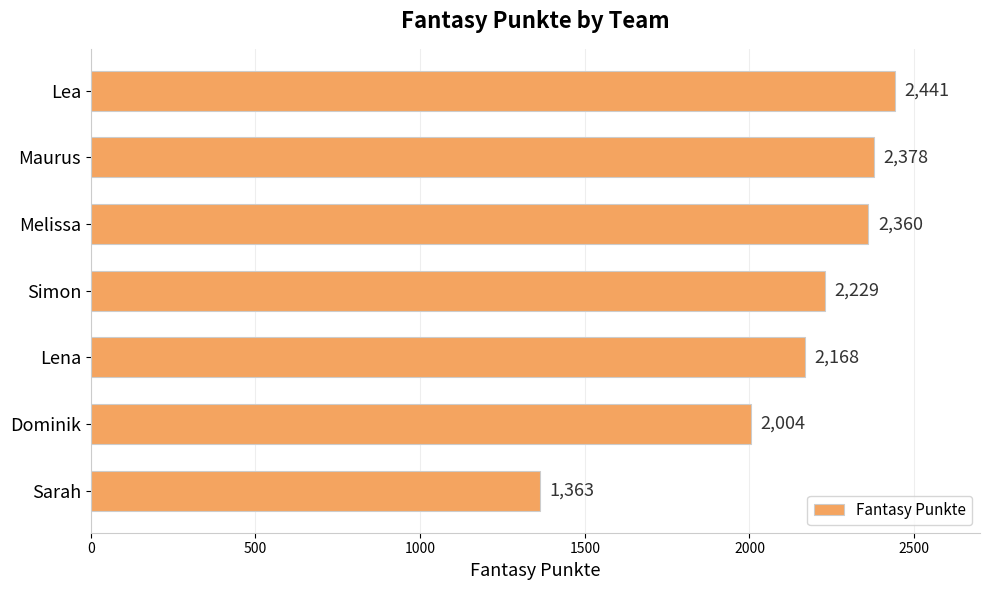

Reading bottom to top, transcribe all the data shown in this chart.

1363	2004	2168	2229	2360	2378	2441